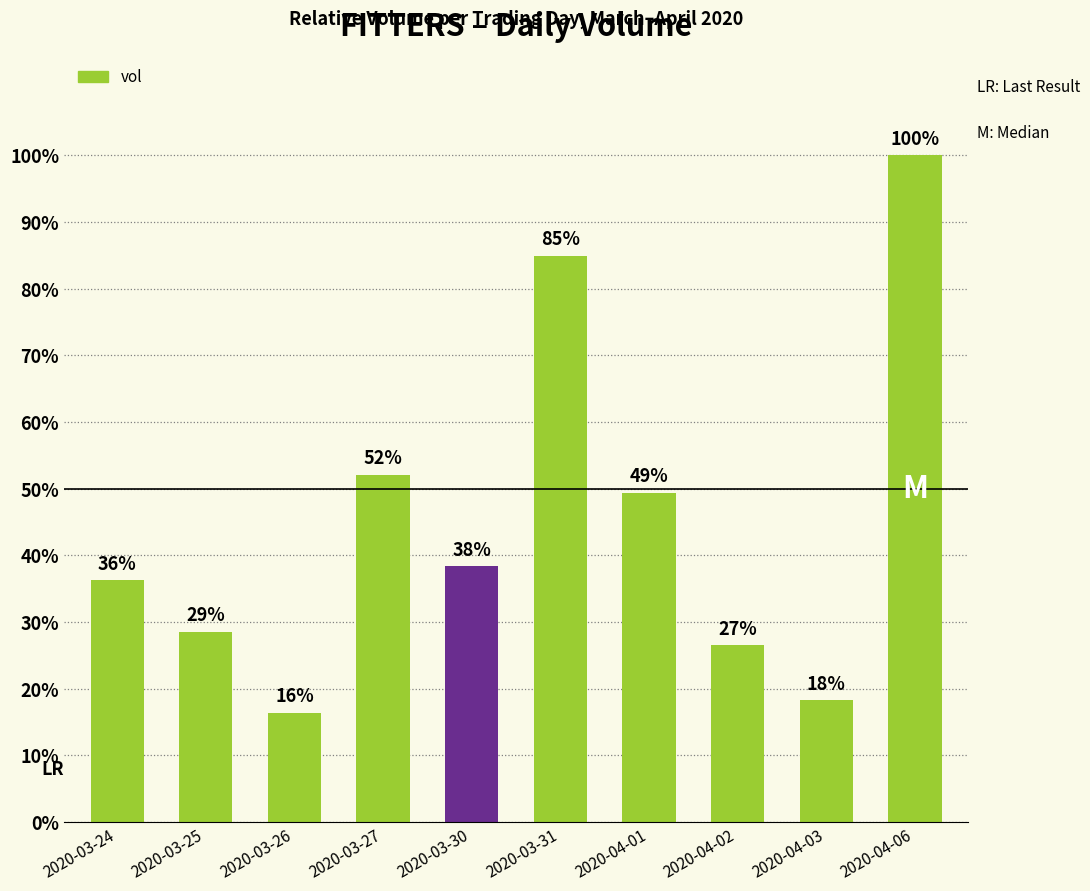

Where does the data first go above 38?

2020-03-27